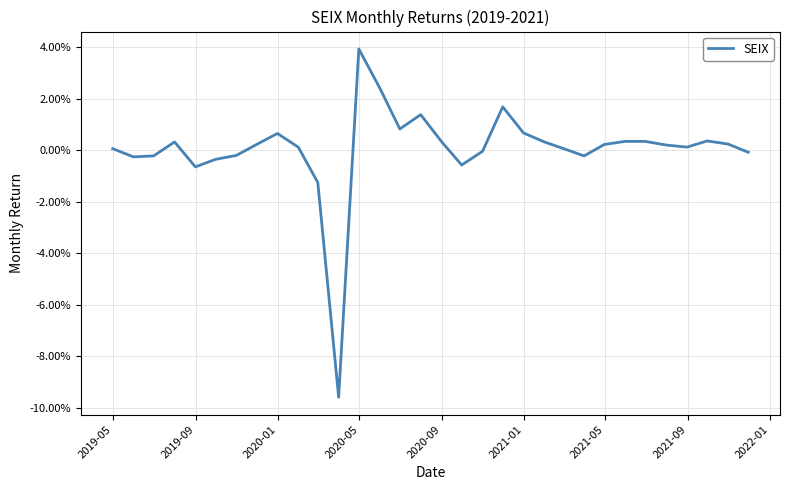

Reading left to right, transcribe all the data shown in this chart.

0.0	-0.0	-0.0	0.0	-0.0	-0.0	-0.0	0.0	0.0	0.0	-0.0	-0.1	0.0	0.0	0.0	0.0	0.0	-0.0	-0.0	0.0	0.0	0.0	0.0	-0.0	0.0	0.0	0.0	0.0	0.0	0.0	0.0	-0.0